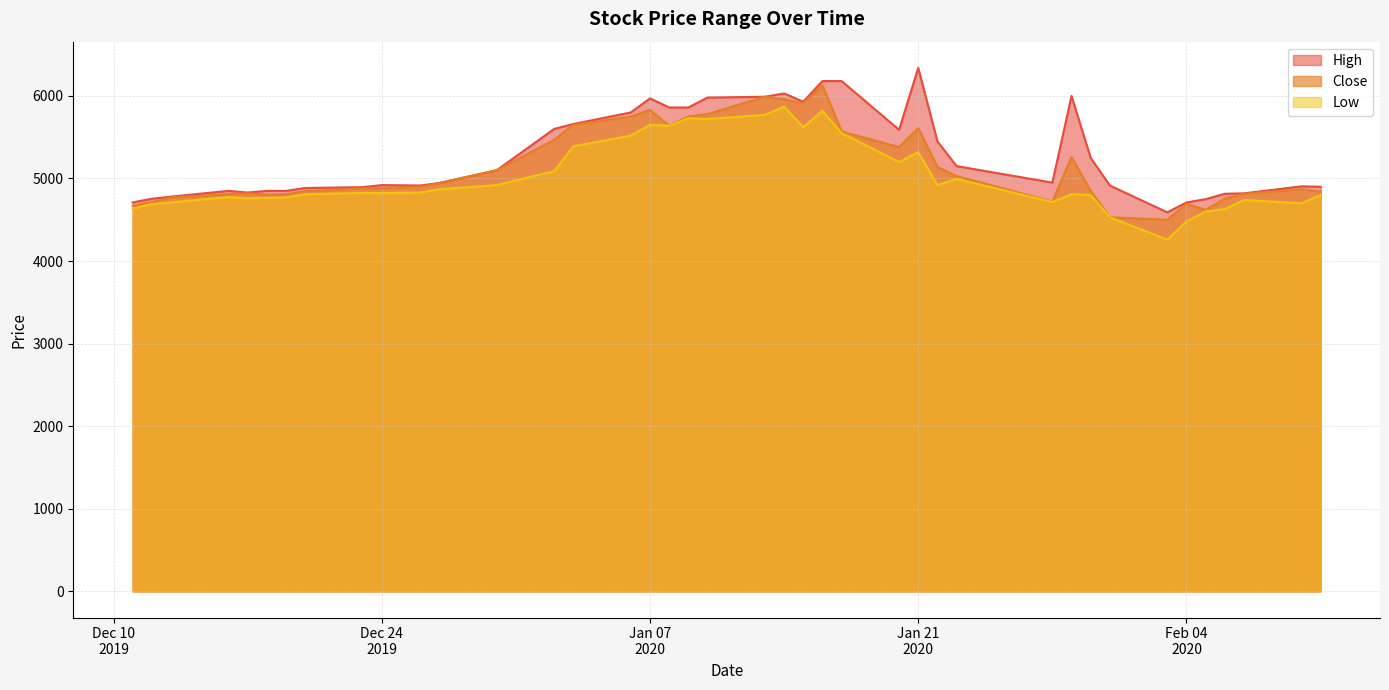

What is the minimum value for High?

4590